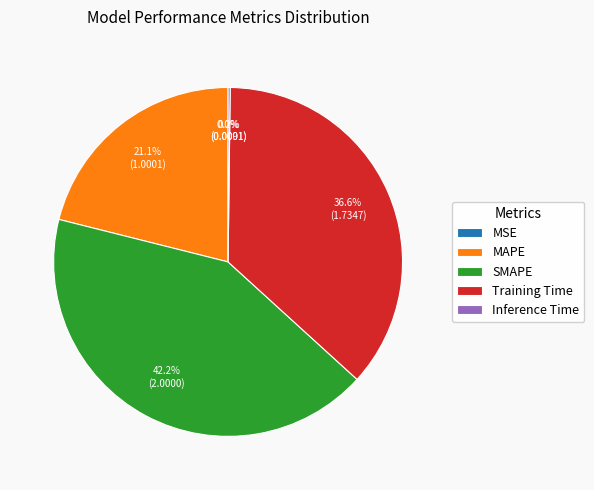

To the nearest percent, what percentage of the pie is MAPE?

21%